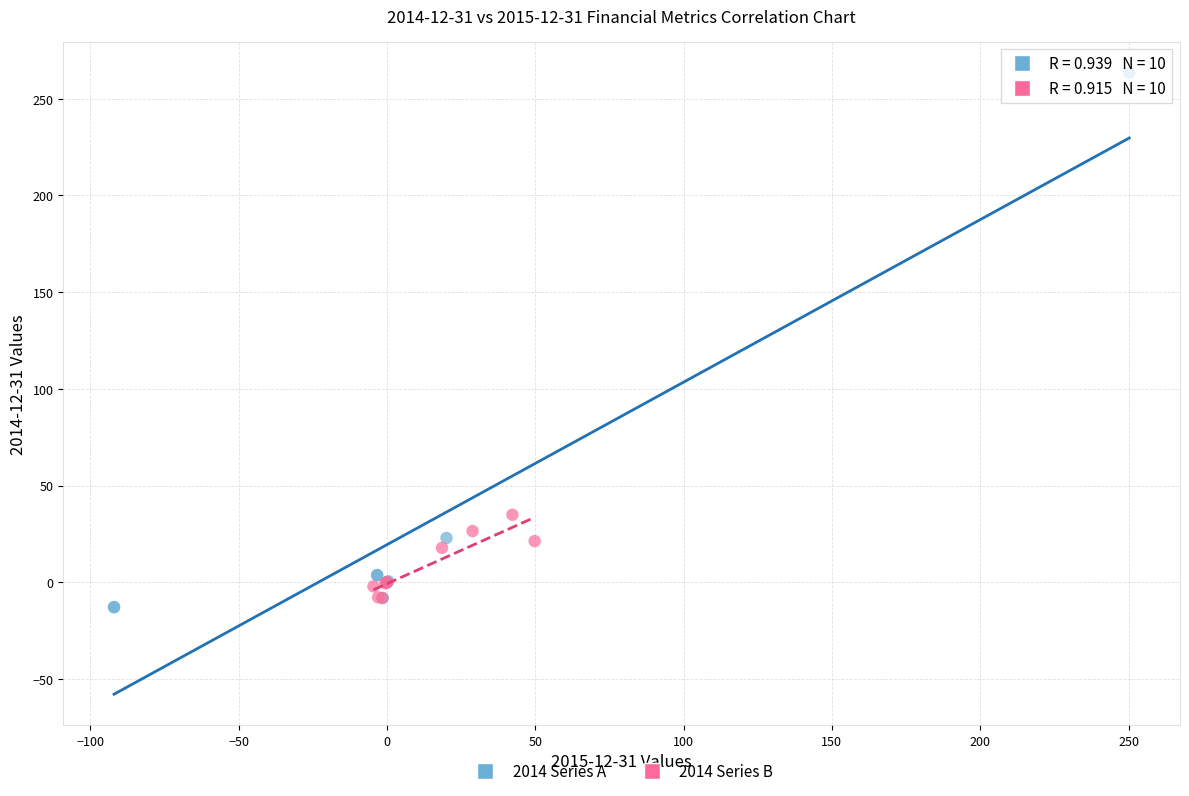

Which series contains the lowest Y value?

2014 Series A